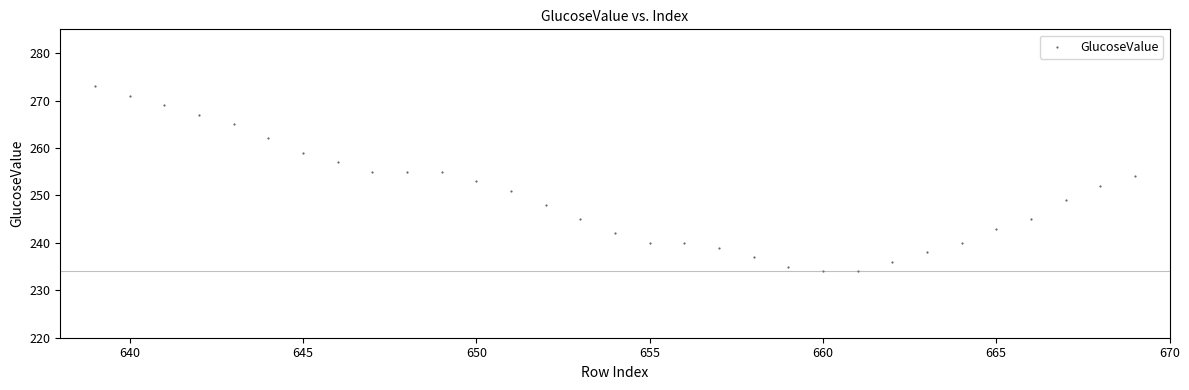

What is the range of X values (max minus min)?

30